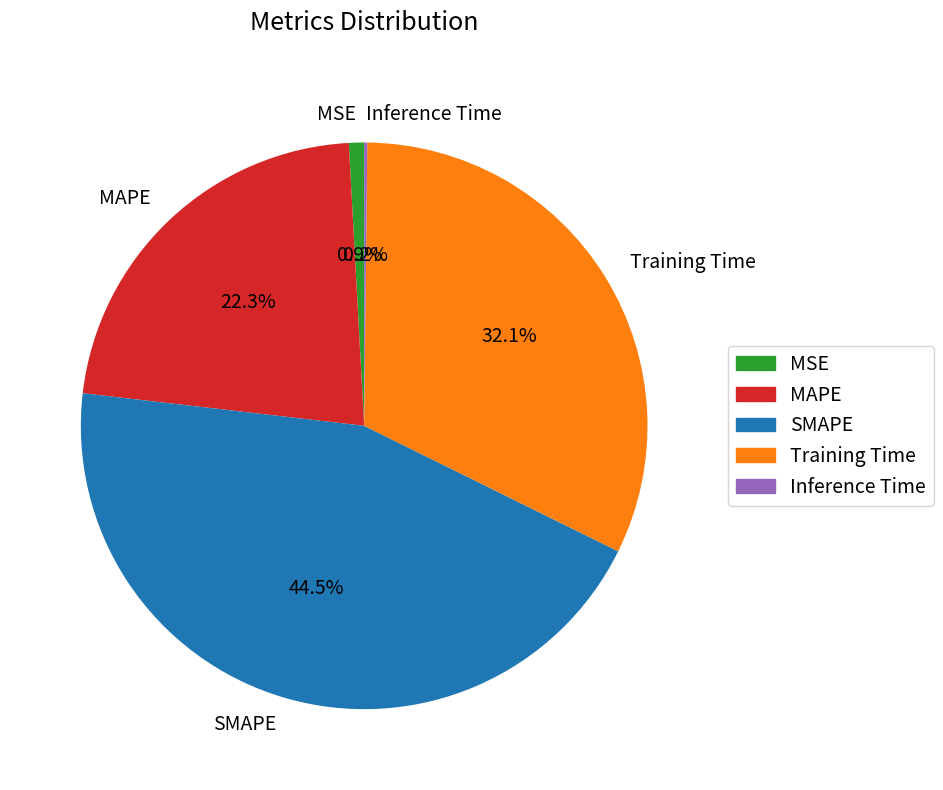

To the nearest percent, what is the difference between the MAPE and Training Time slice percentages?

10%